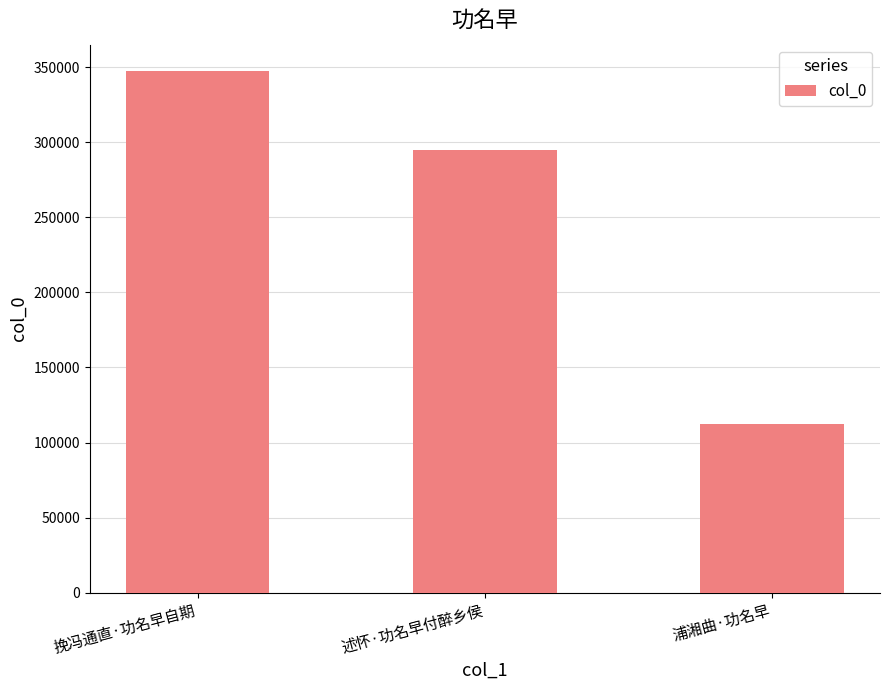

Rank the categories by value from highest to lowest.

挽冯通直·功名早自期, 述怀·功名早付醉乡侯, 浦湘曲·功名早